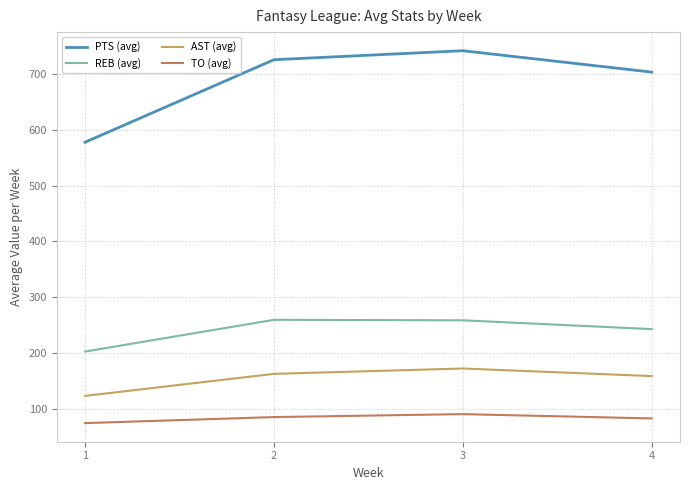

Read the AST (avg) value at 4.

158.6